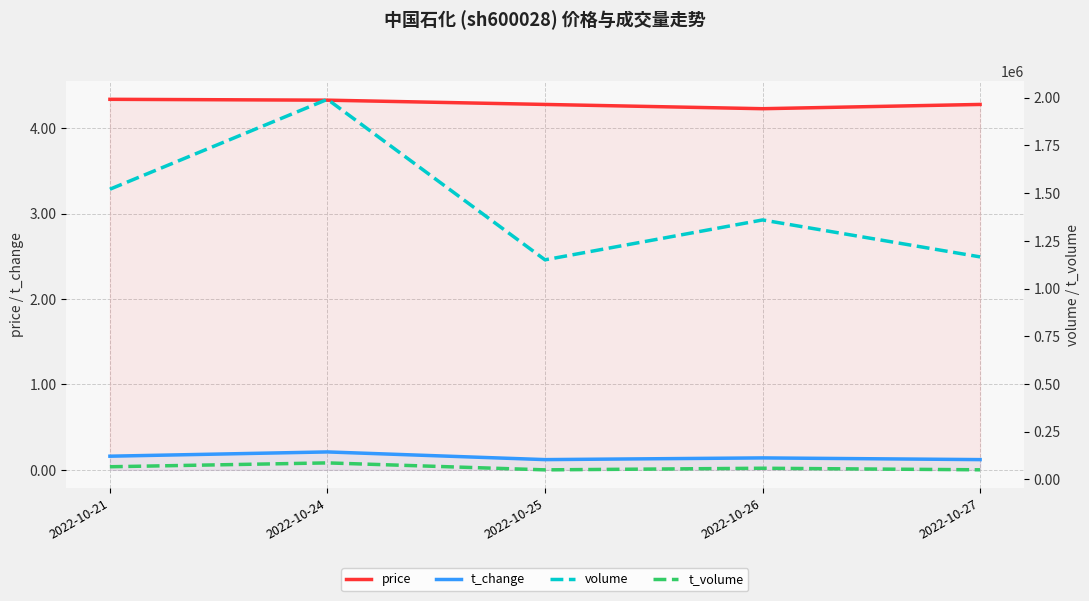

Reading right to left, transcribe all the data shown in this chart.

price: 4.3	4.2	4.3	4.3	4.3
t_change: 0.1	0.1	0.1	0.2	0.2
volume: 1165765.0	1359326.0	1150396.0	1991675.0	1520431.0
t_volume: 49787.0	57943.0	49498.0	85968.0	65764.0